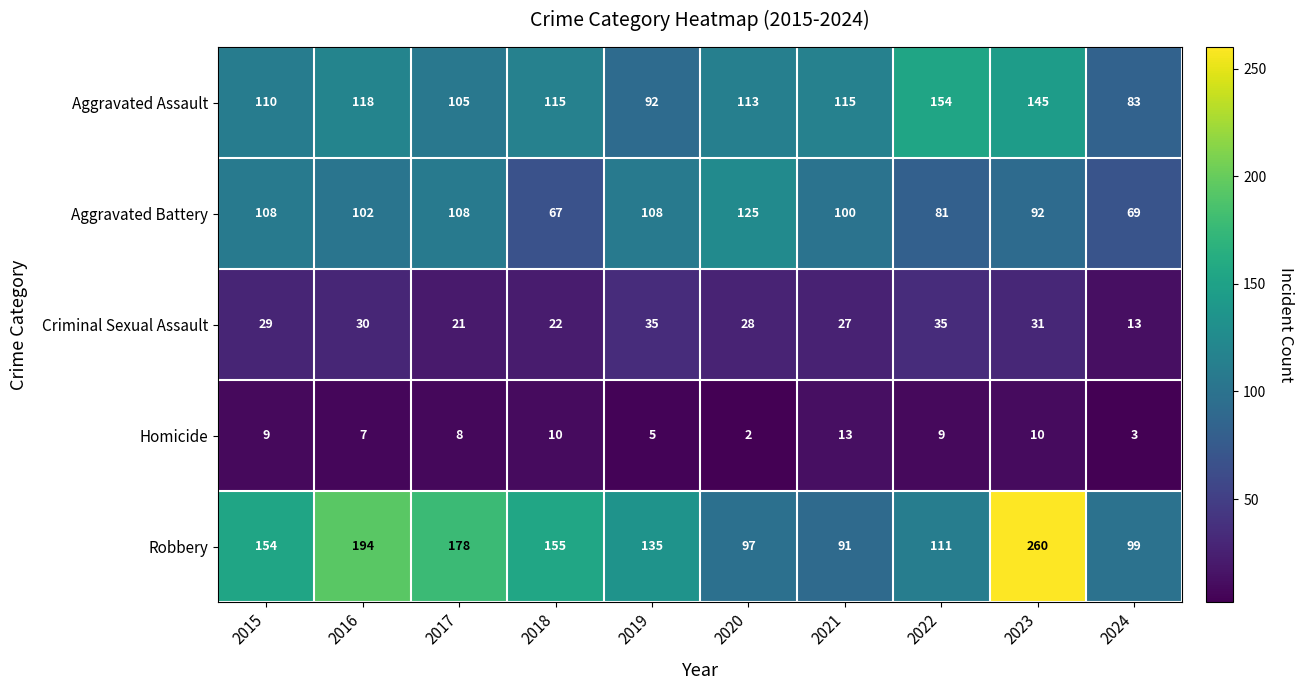

Rank the series at 2020 from lowest to highest value.

Homicide, Criminal Sexual Assault, Robbery, Aggravated Assault, Aggravated Battery